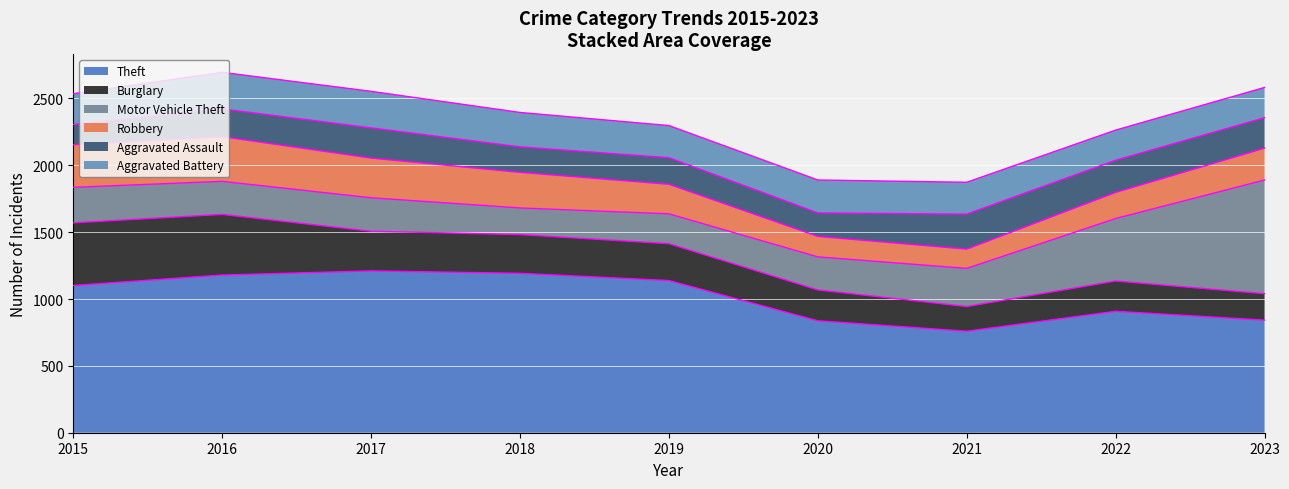

True or false: Motor Vehicle Theft has more than 0 points higher than both neighbors.

True